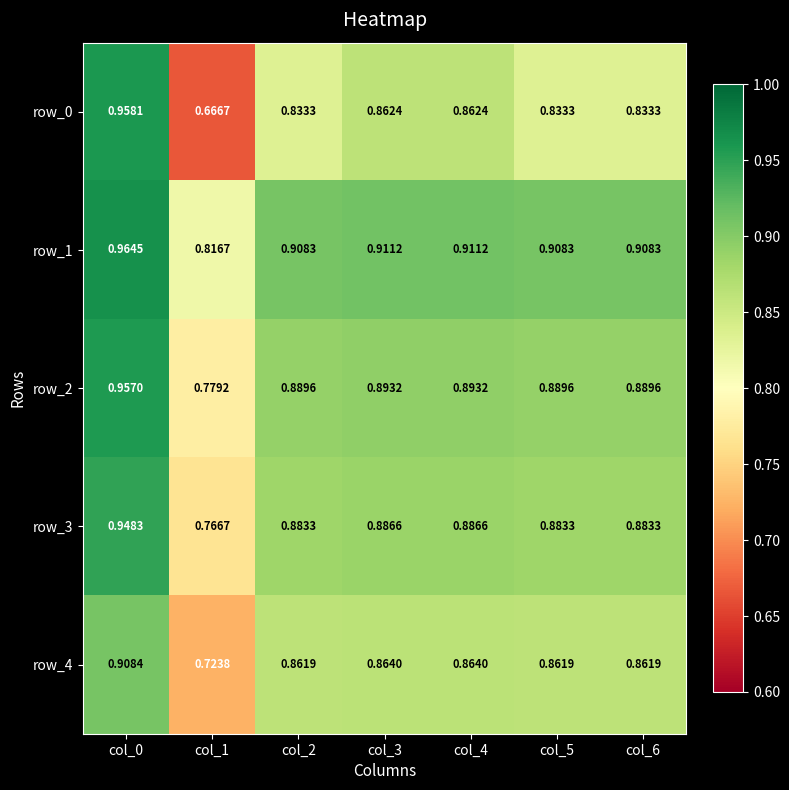

What is the sum of the row_3 values at col_4 and col_1?

1.7